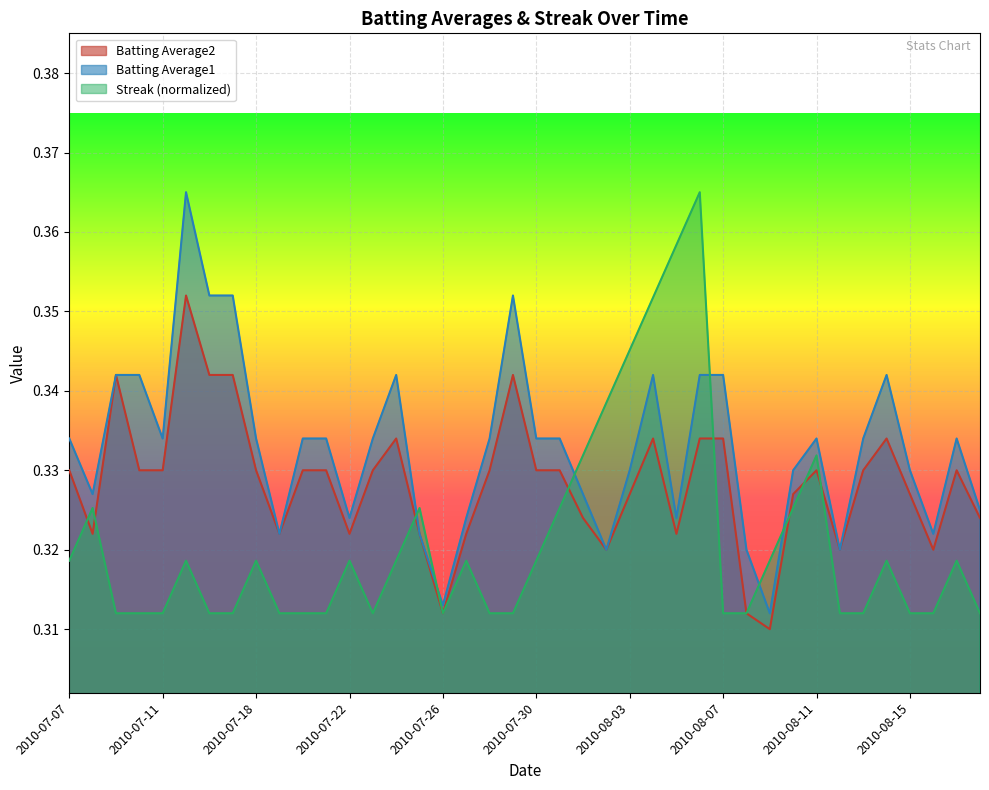

What is the sum of all Batting Average2 values?

13.1